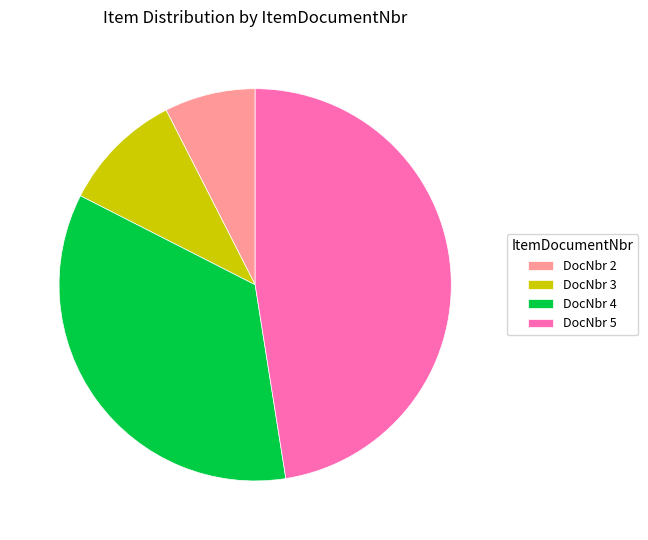

What is the ratio of the value at DocNbr 4 to the value at DocNbr 2?

4.7